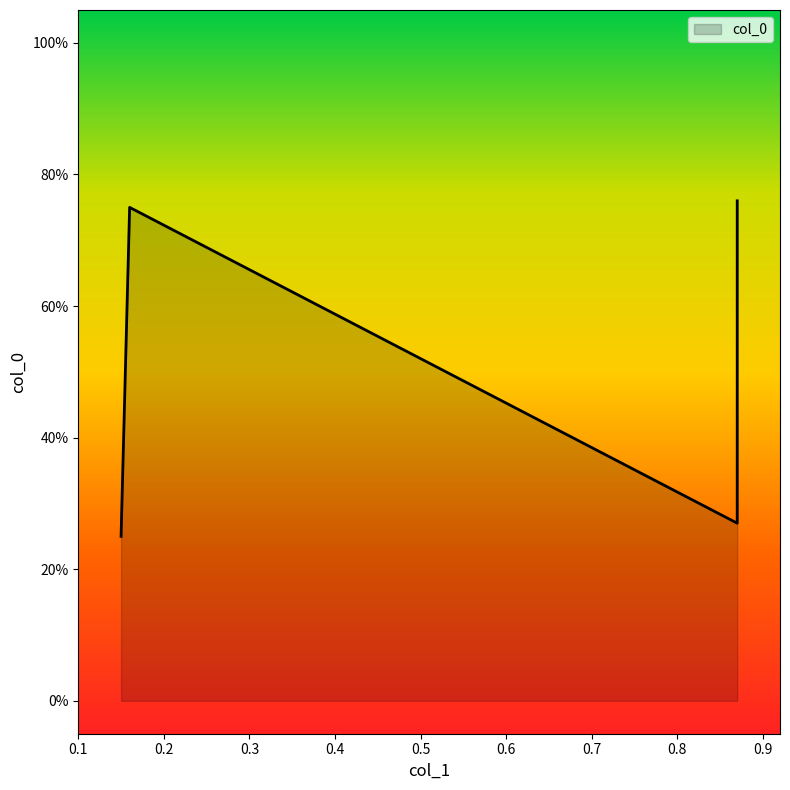

What is the sum of the values at 0.16 and 0.87?

1.0